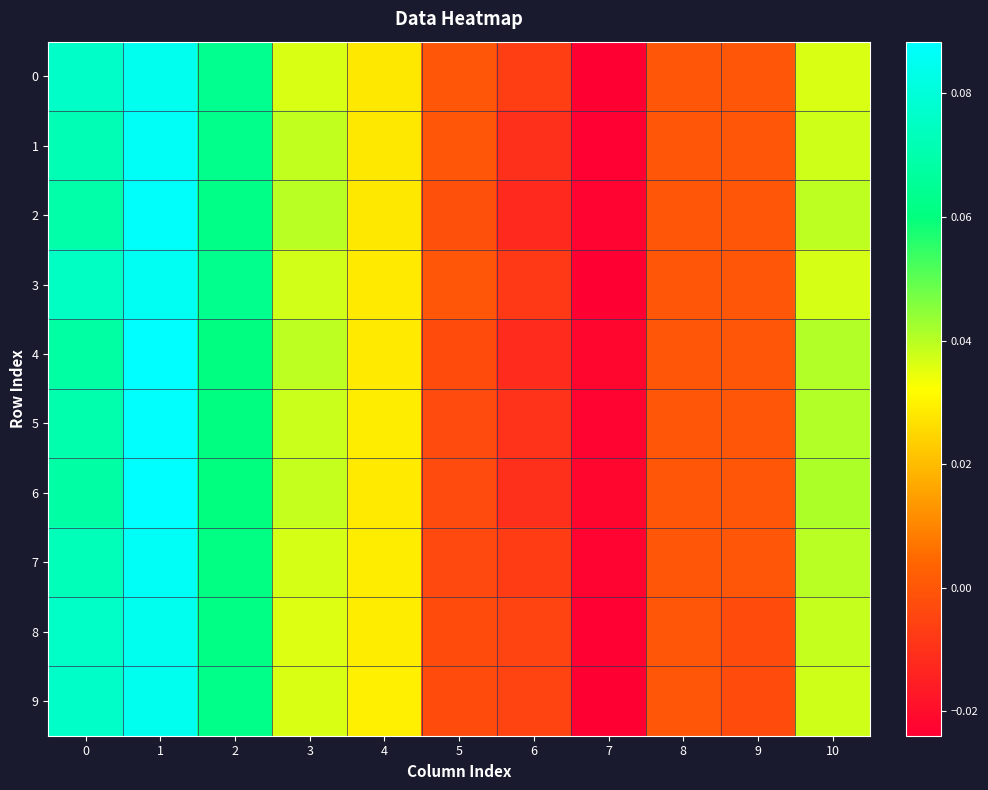

At which category is the sum across all series the highest?

1